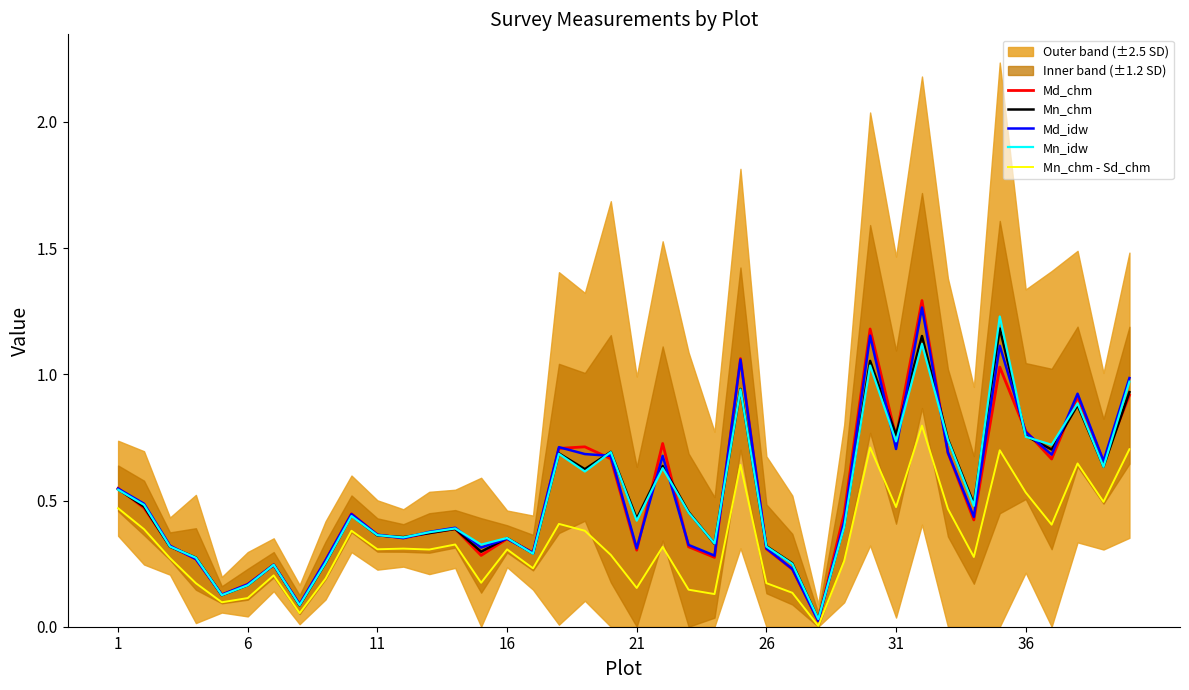

How many interior local peaks does the Mn_chm series have?

12